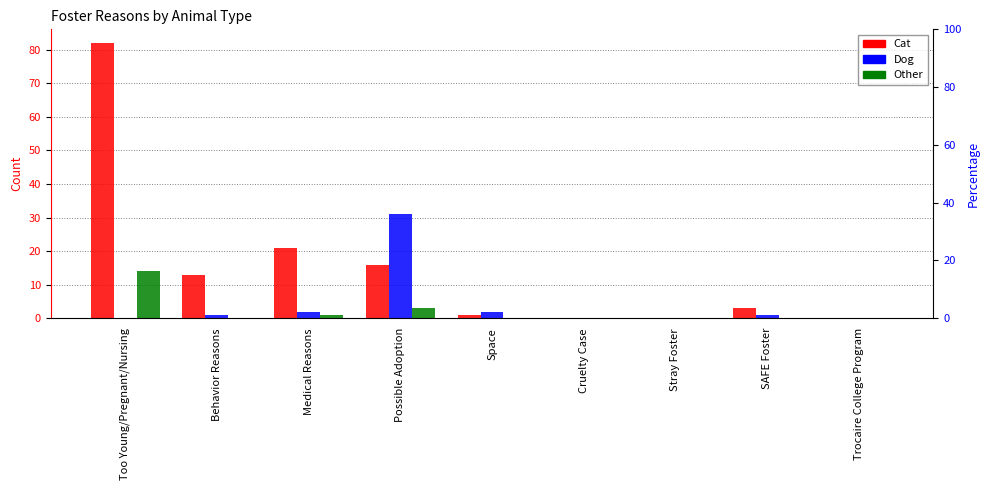

Which category has the highest value in the Dog series?

Possible Adoption